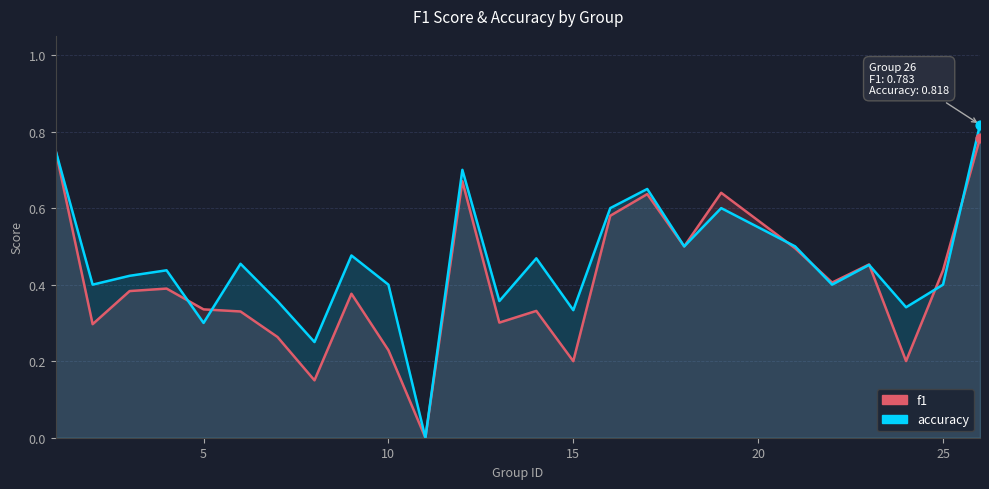

Which series has the largest total across all categories?

accuracy